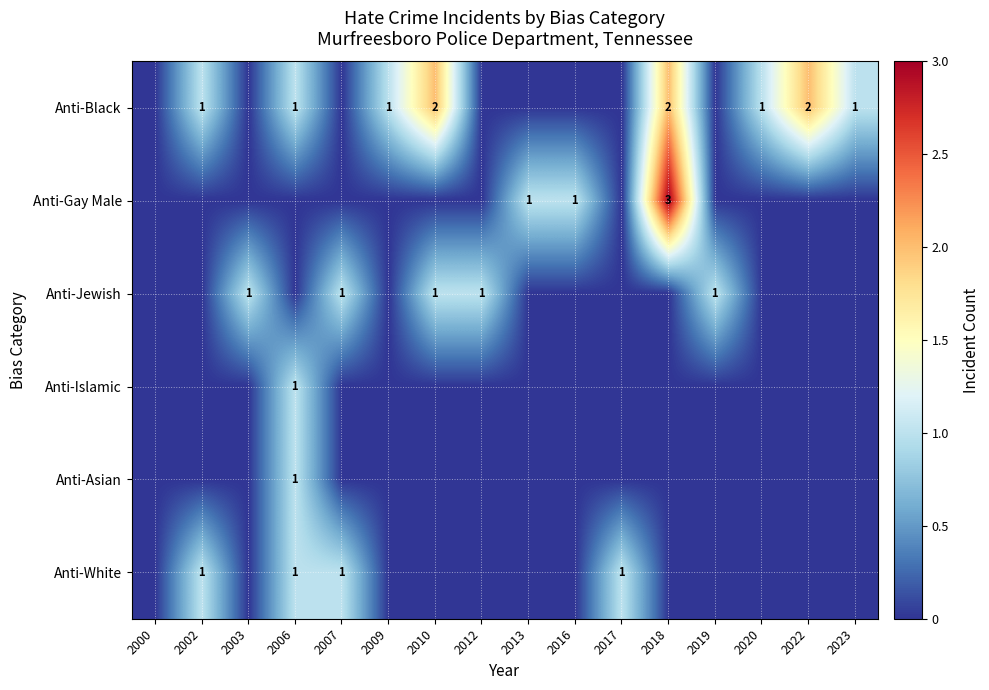

The Anti-White series shows 2 at 2017. True or false?

False